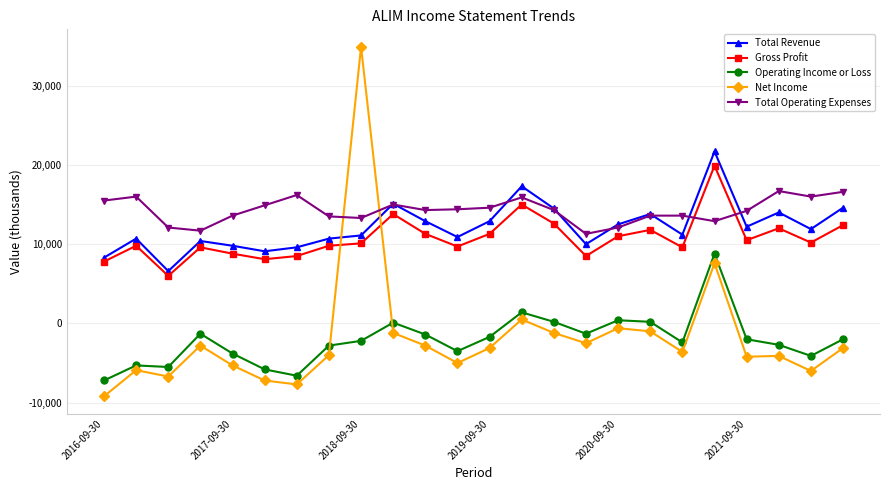

What is the maximum value shown in the chart?

34900